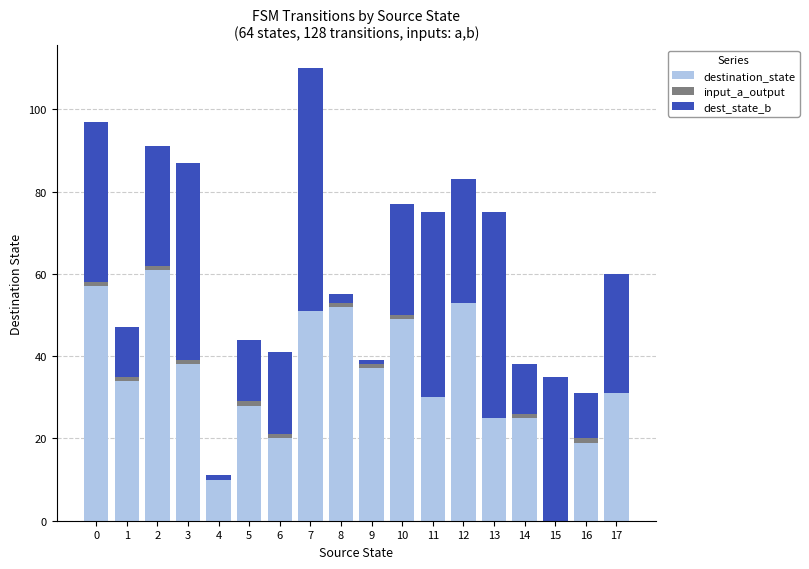

At which category is the sum across all series the highest?

7